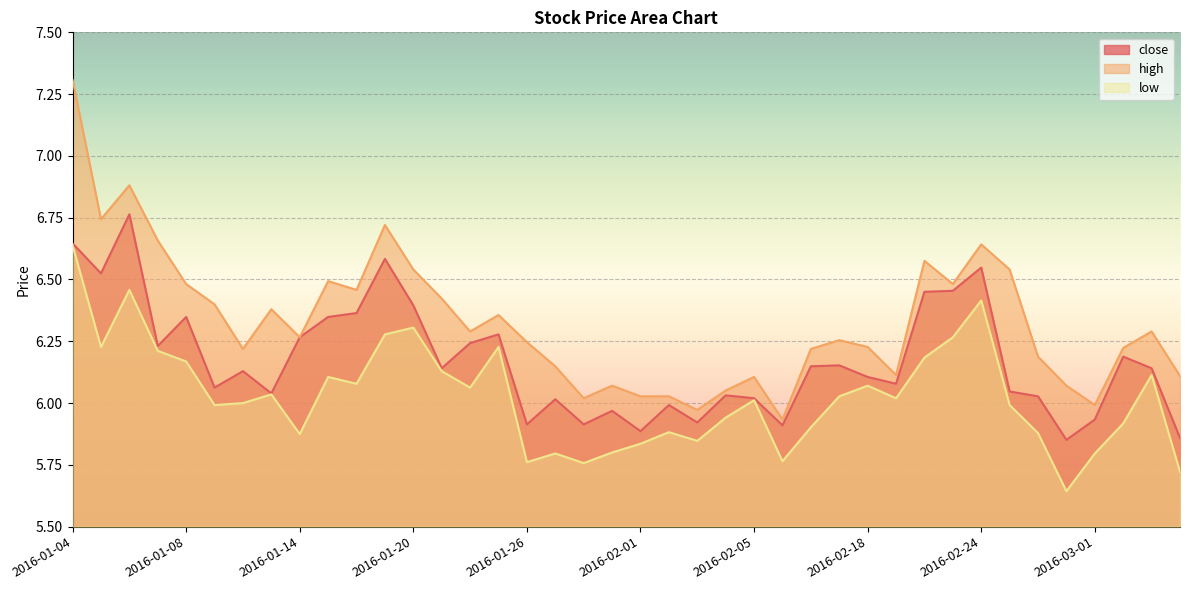

What is the sum of all close values?

246.9